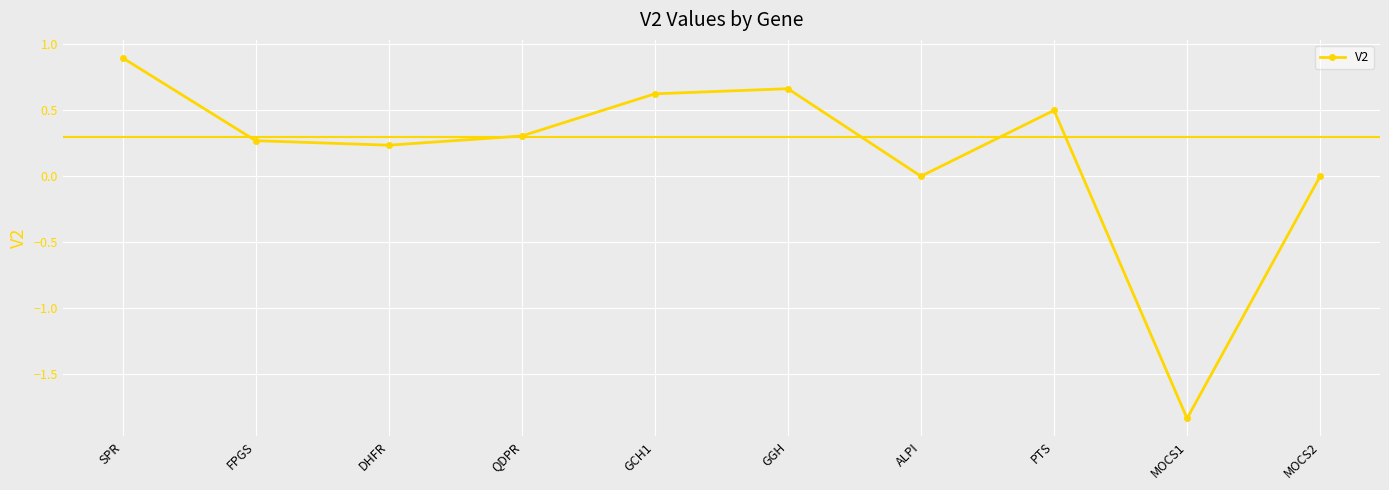

What is the sum of all values?

1.7